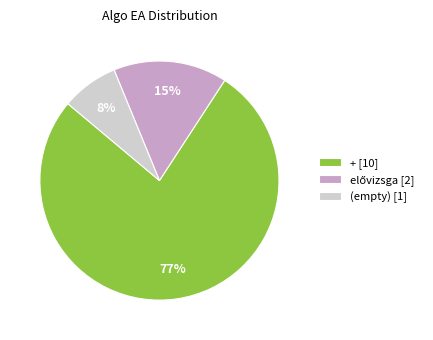

To the nearest percent, what percentage of the pie is (empty) [1]?

8%